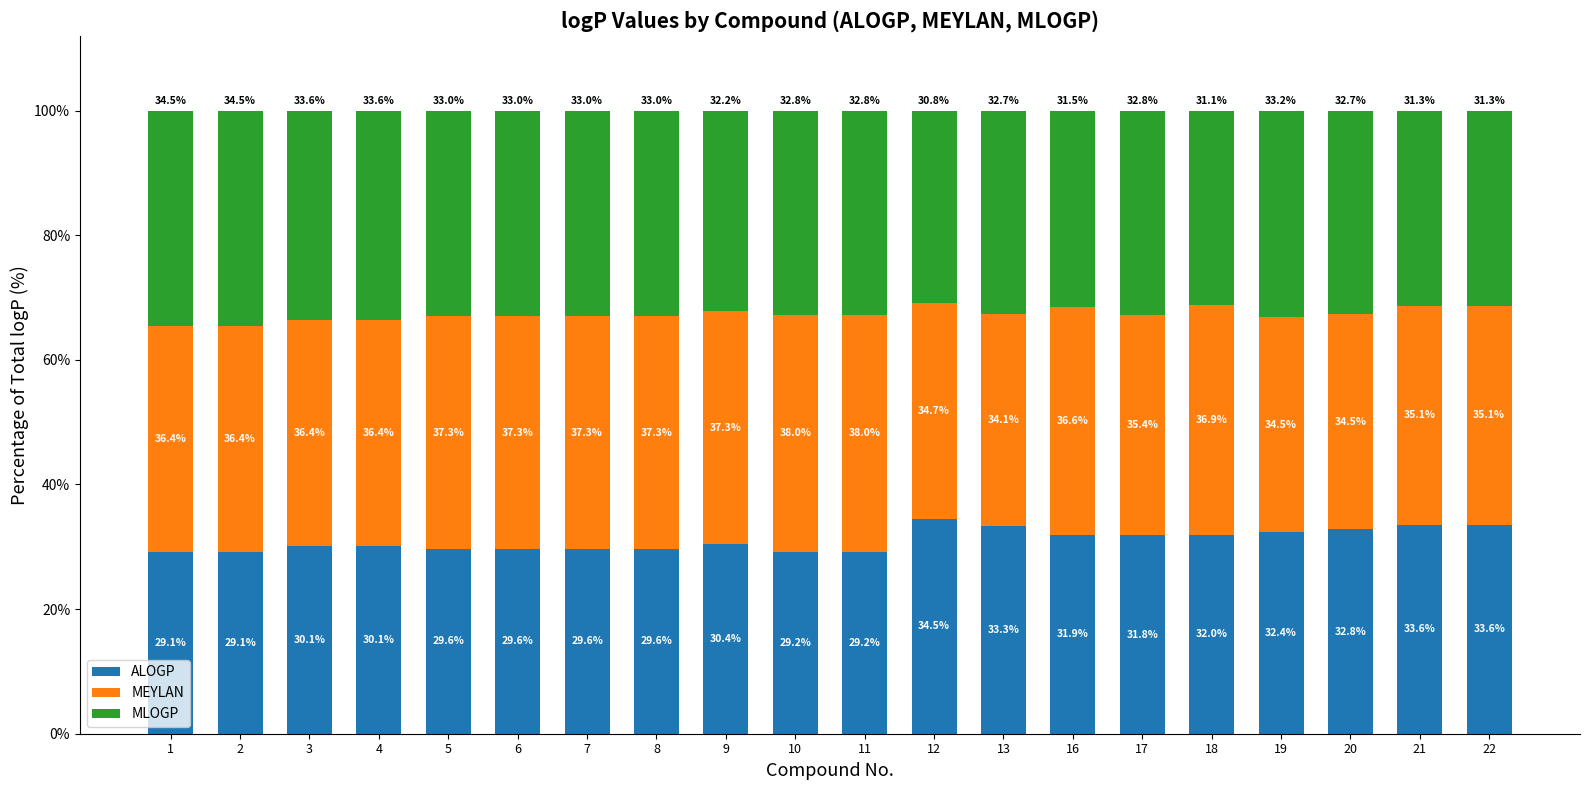

The ALOGP series shows 51.3 at 21. True or false?

False